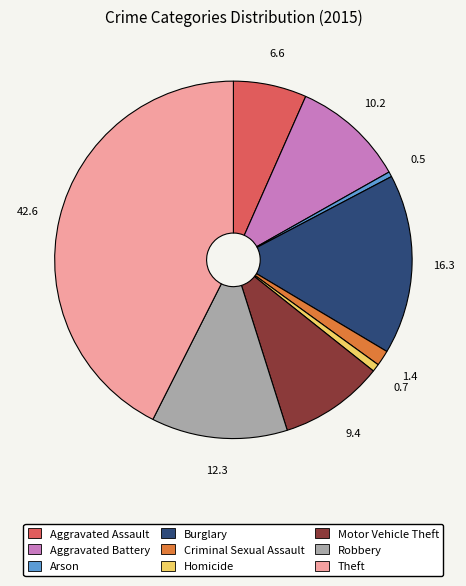

Which has a higher value, Criminal Sexual Assault or Burglary?

Burglary